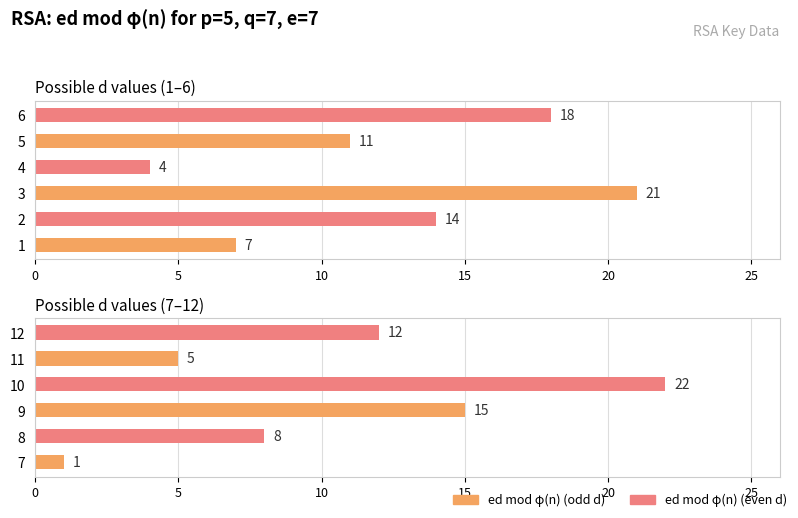

What is the smallest value displayed?

1